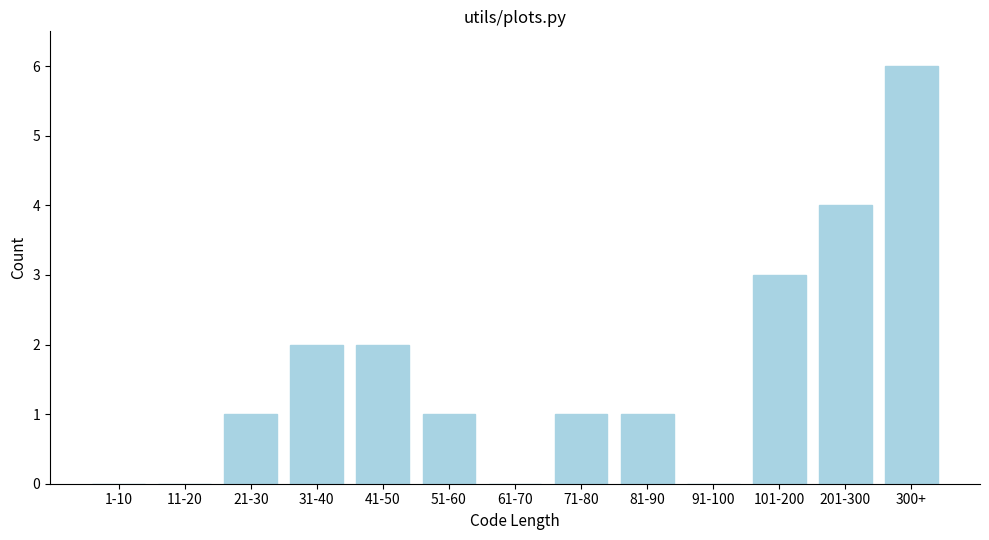

Reading left to right, what are all the values shown in this chart?

1-10=0	11-20=0	21-30=1	31-40=2	41-50=2	51-60=1	61-70=0	71-80=1	81-90=1	91-100=0	101-200=3	201-300=4	300+=6